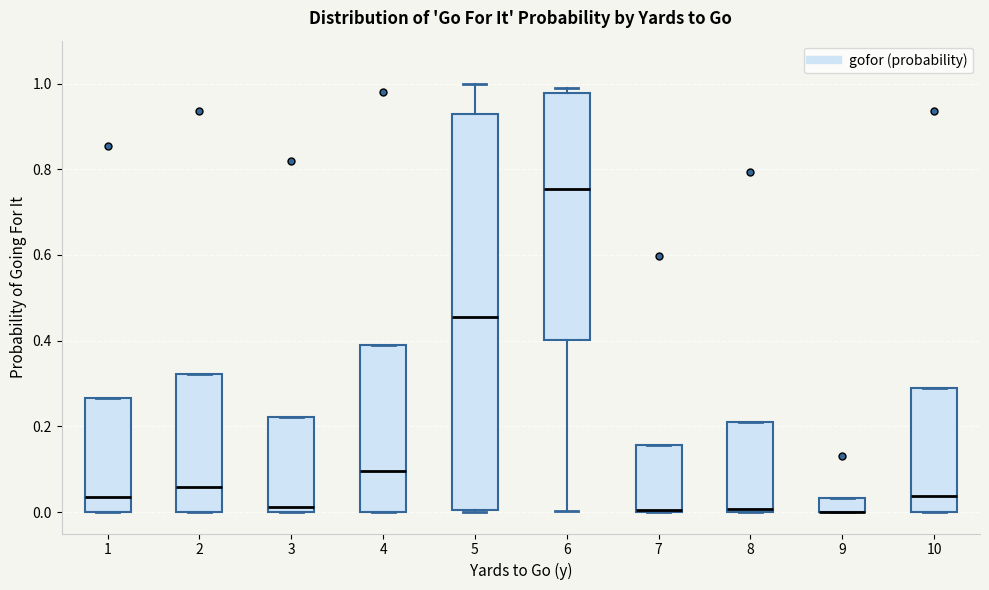

Reading left to right, transcribe this box plot: for each box, give where its median line is, the range the box spans, and where its two whiskers end, as read against the y-axis. The values are not printed on the chart, so give them approximately, as read against the axis.

1: median 0.04, box 0.00 to 0.26, whiskers 0.00 to 0.26
2: median 0.06, box 0.00 to 0.32, whiskers 0.00 to 0.32
3: median 0.02, box 0.00 to 0.22, whiskers 0.00 to 0.22
4: median 0.10, box 0.00 to 0.38, whiskers 0.00 to 0.38
5: median 0.46, box 0.00 to 0.92, whiskers 0.00 to 1.00
6: median 0.76, box 0.40 to 0.98, whiskers 0.00 to 1.00
7: median 0.00, box 0.00 to 0.16, whiskers 0.00 to 0.16
8: median 0.00 (just above the box's lower edge), box 0.00 to 0.20, whiskers 0.00 to 0.20
9: median 0.00 (drawn on the box's lower edge), box 0.00 to 0.04, whiskers 0.00 to 0.04
10: median 0.04, box 0.00 to 0.28, whiskers 0.00 to 0.28